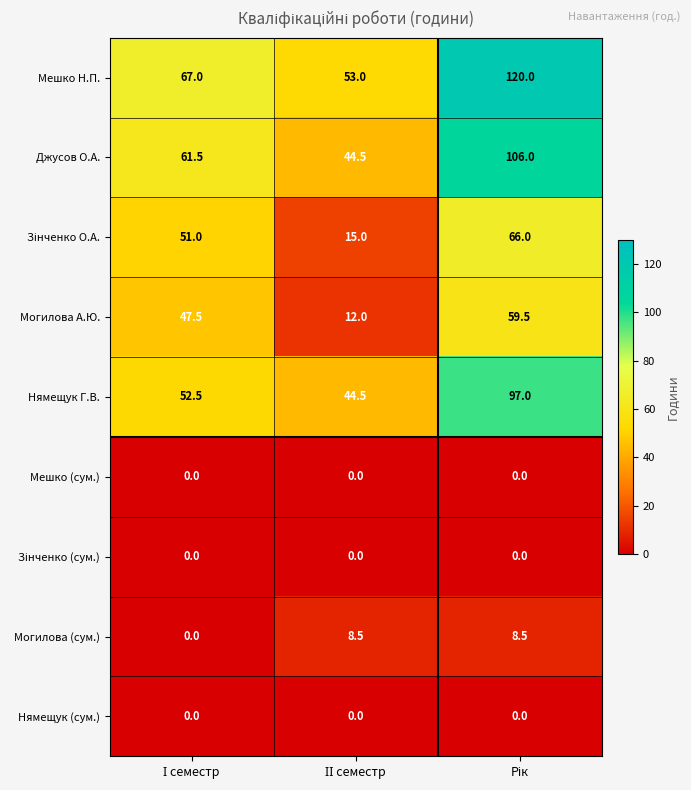

Which series has the largest total across all categories?

Мешко Н.П.